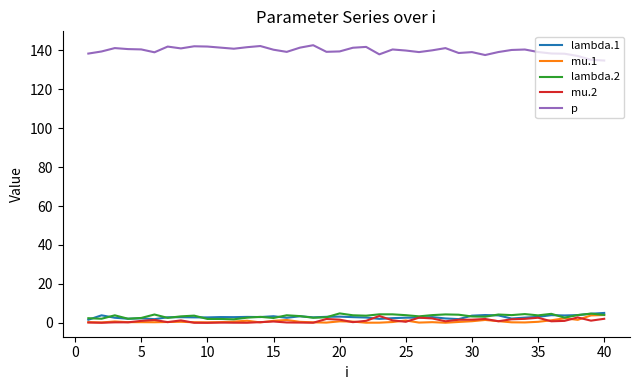

True or false: p and lambda.1 cross at least once.

False